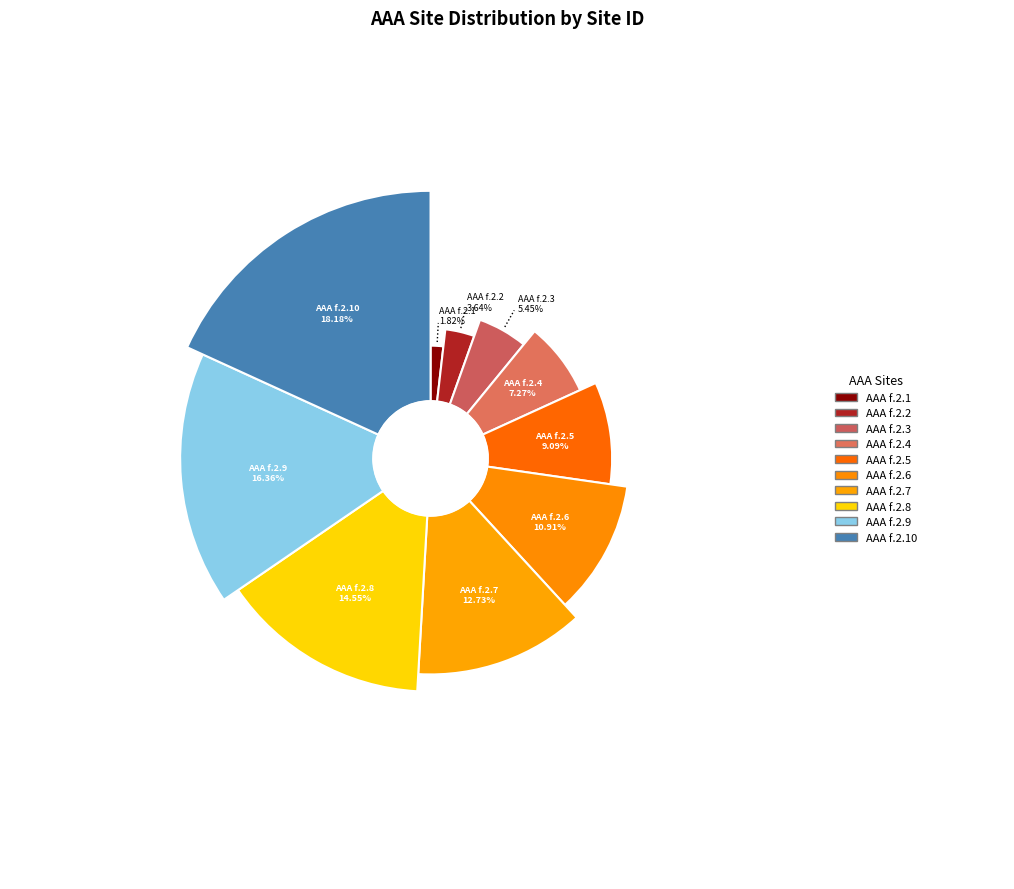

Does any single category account for the majority?

No